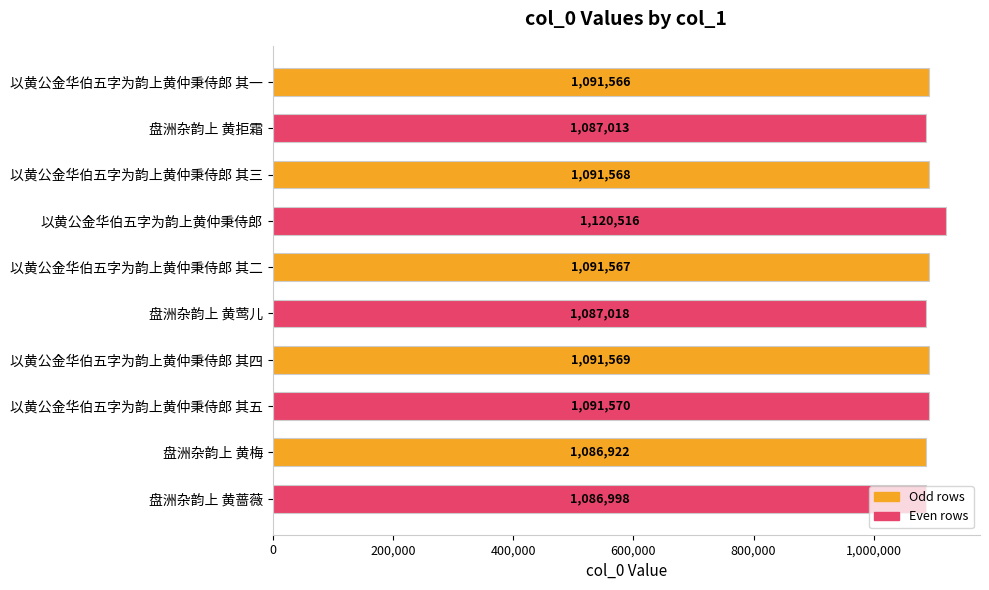

What position from the bottom is 以黄公金华伯五字为韵上黄仲秉侍郎 其三?

8